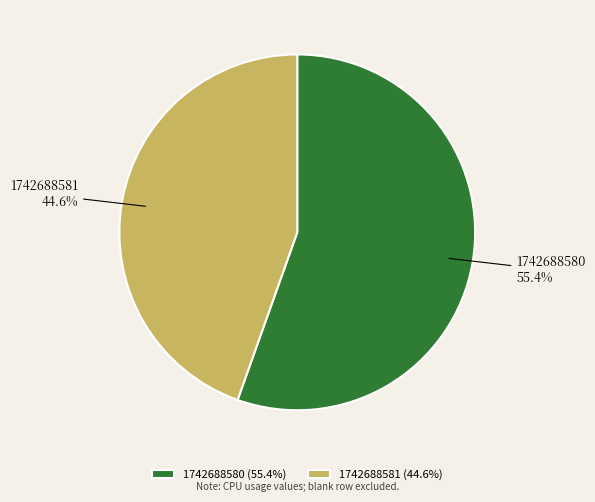

To the nearest percent, what is the difference between the 1742688581 and 1742688580 slice percentages?

11%